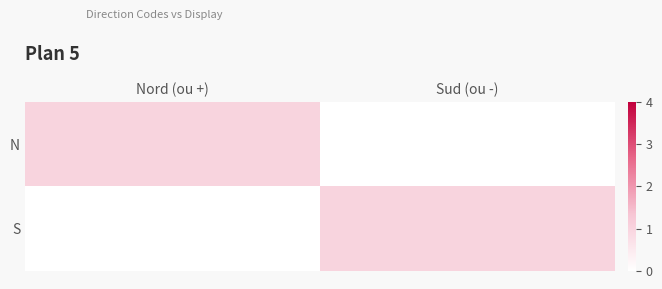

How many distinct data groups are displayed?

2